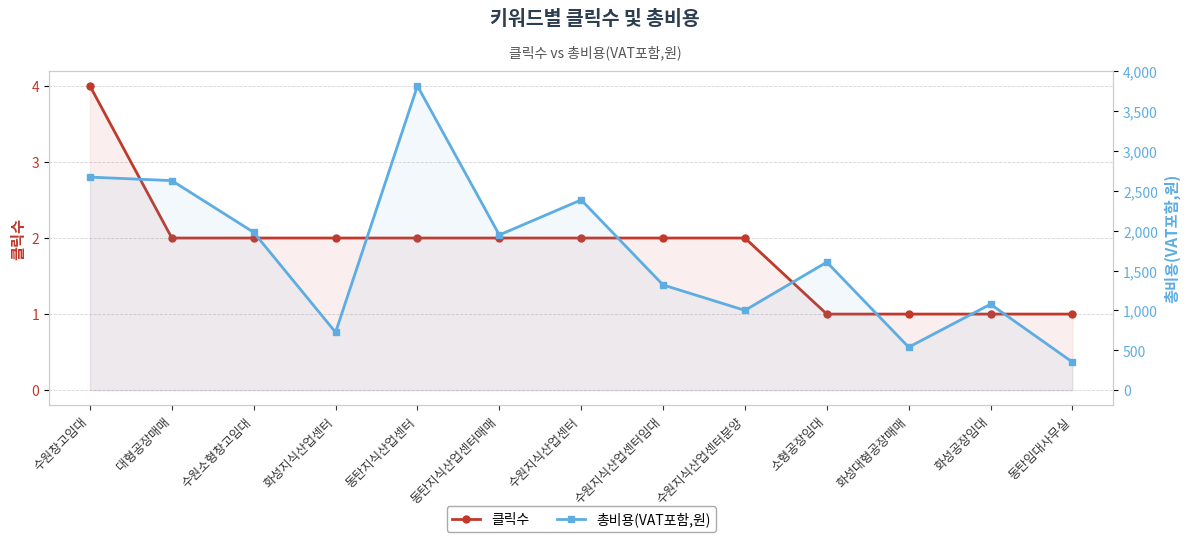

What is the label of the 3rd point from the right?

화성대형공장매매